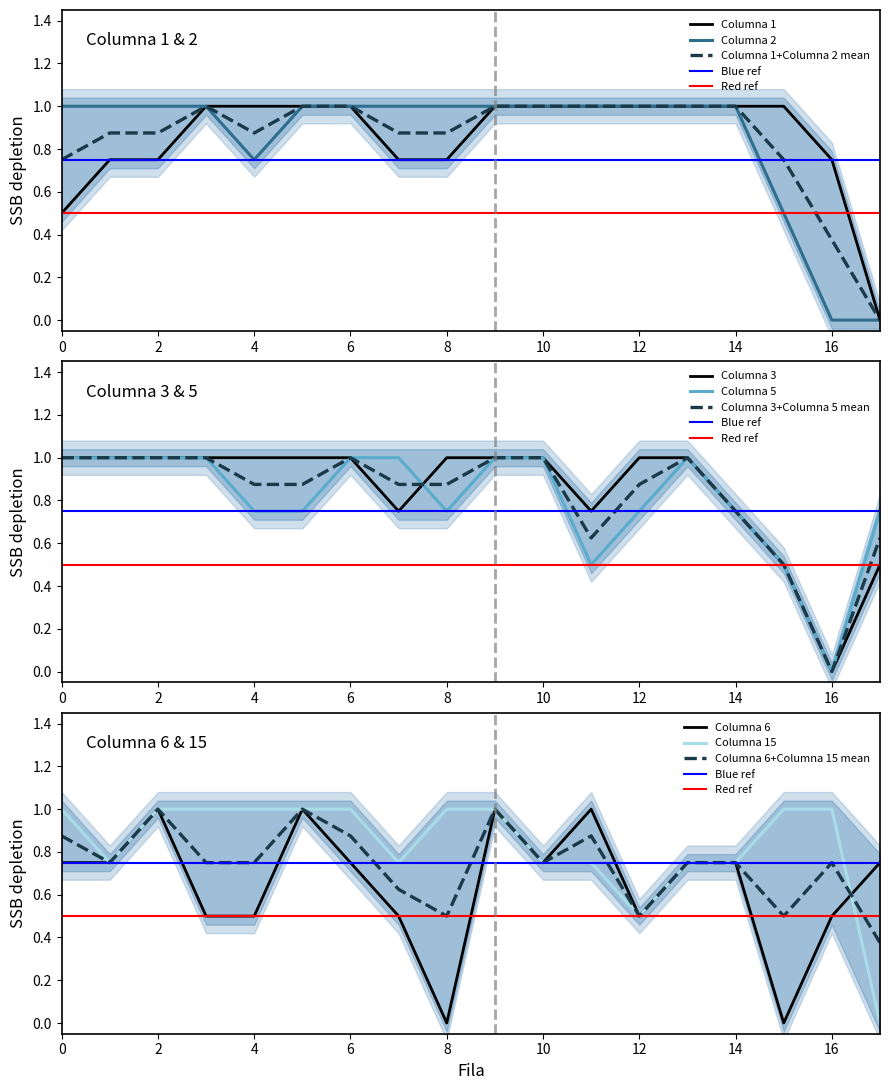

Which label corresponds to the largest value in the chart?

3